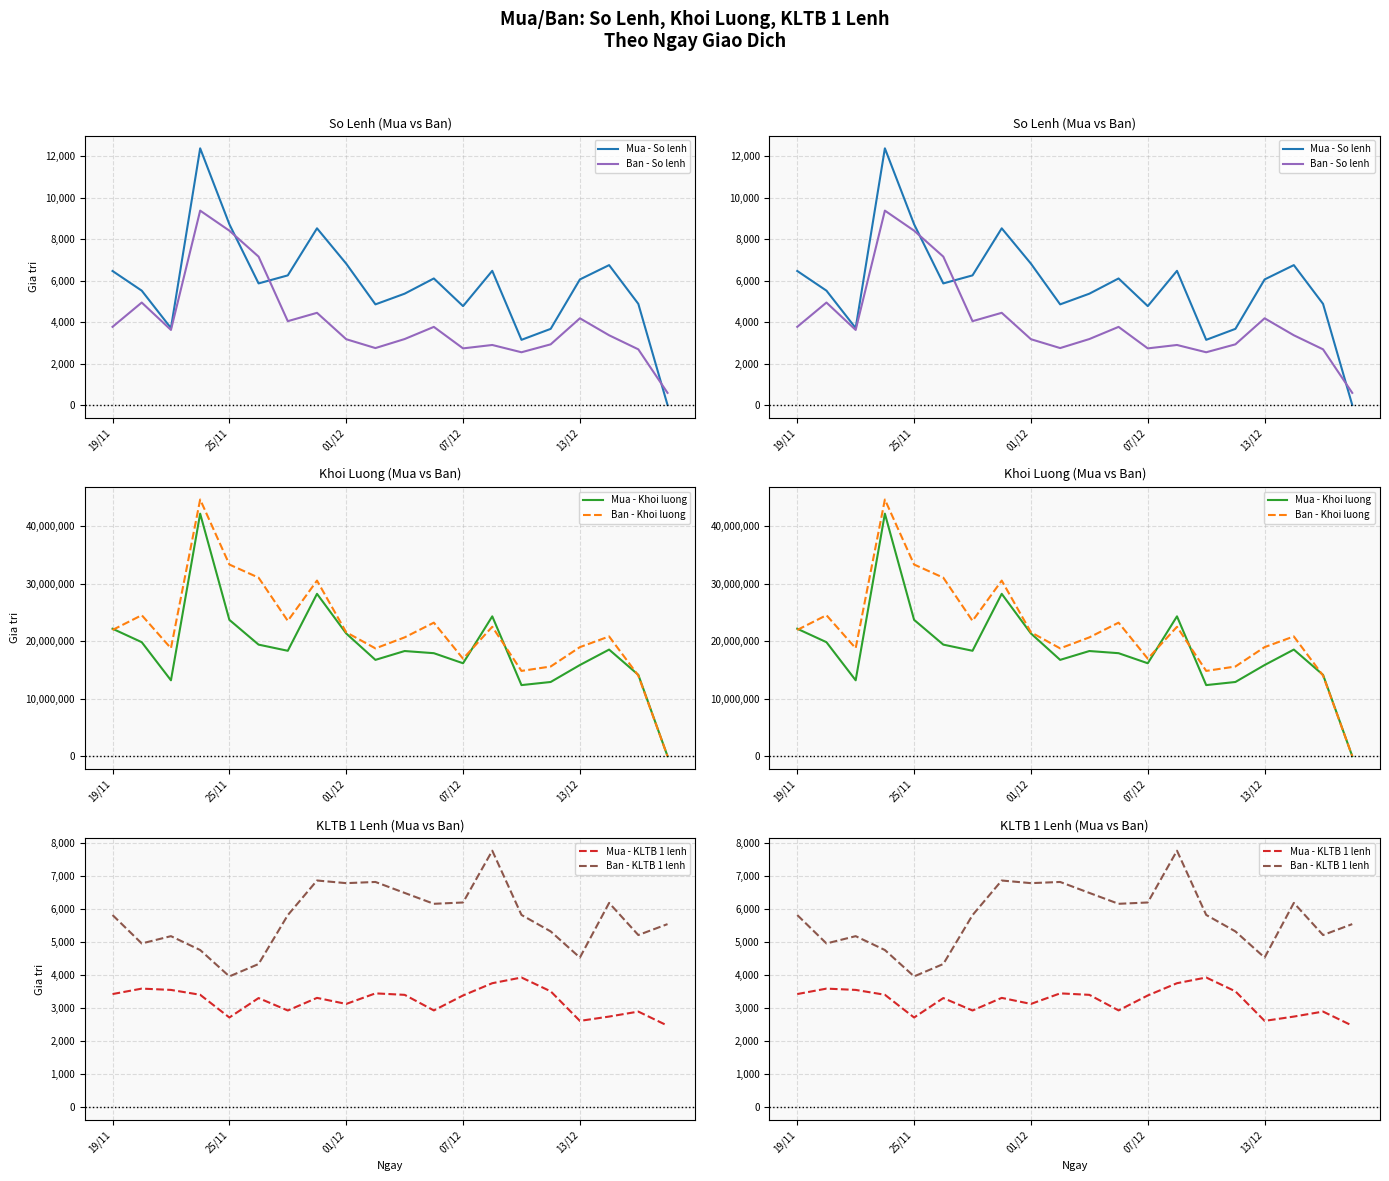

After their last crossing, which series has the higher values: Ban - KLTB 1 lenh or Mua - So lenh?

Ban - KLTB 1 lenh